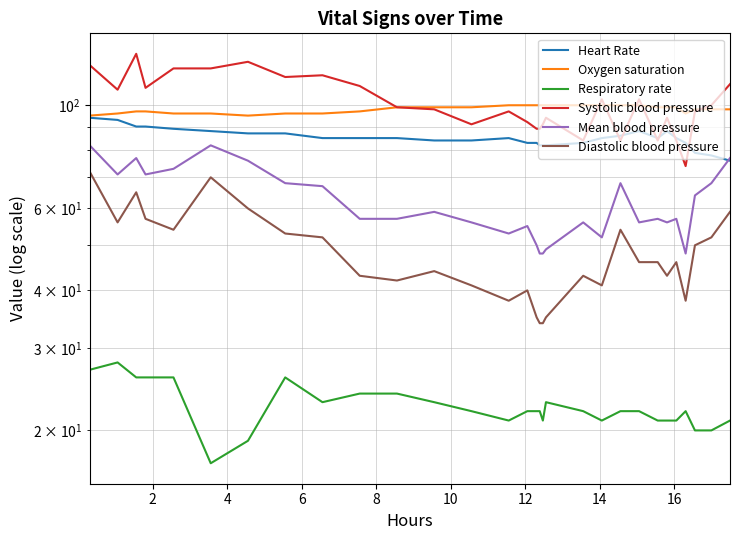

The Oxygen saturation series shows 162 at 29. True or false?

False